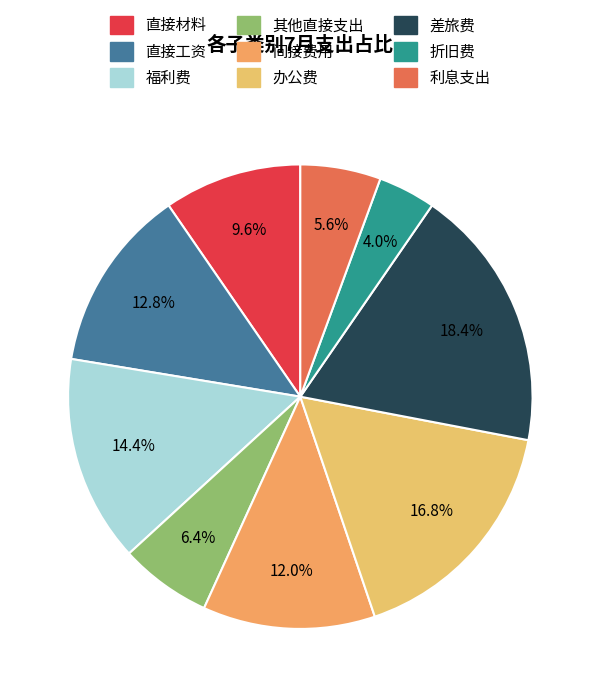

To the nearest percent, what is the combined percentage of 其他直接支出 and 差旅费?

25%